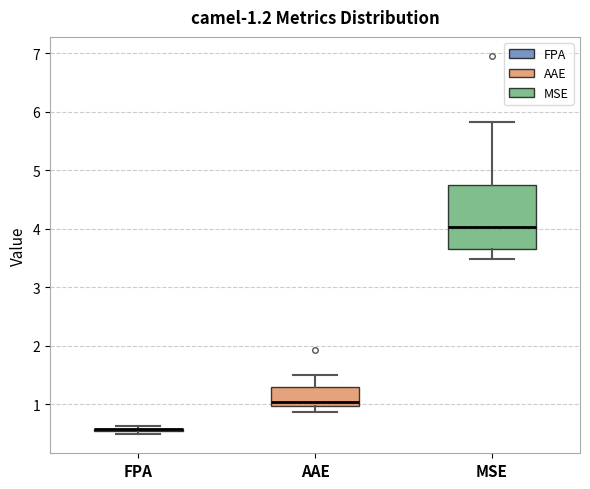

Comparing the boxes themselves (not the whiskers), which one is the tallest?

MSE